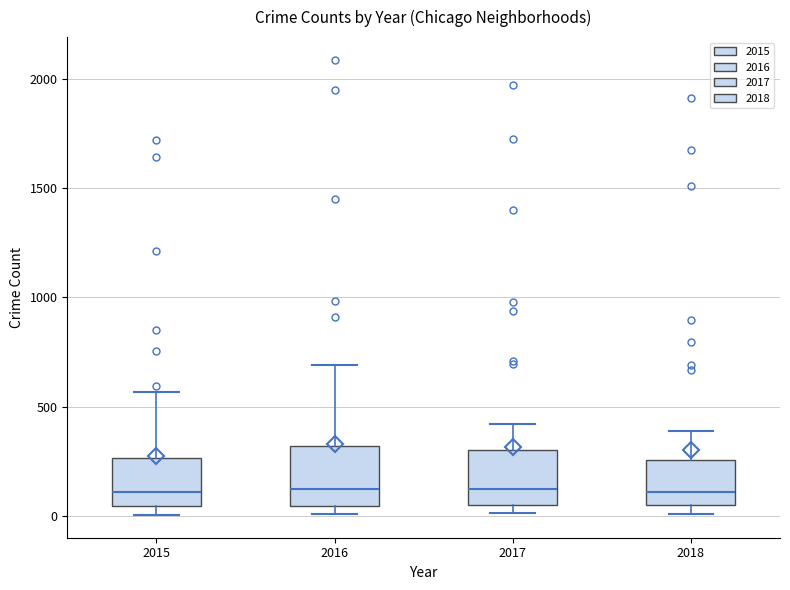

Reading left to right, transcribe this box plot: for each box, give where its median line is, the range the box spans, and where its two whiskers end, as read against the y-axis. The values are not printed on the chart, so give them approximately, as read against the axis.

2015: median 100, box 50 to 250, whiskers 0 to 550
2016: median 150, box 50 to 300, whiskers 0 to 700
2017: median 100, box 50 to 300, whiskers 0 to 400
2018: median 100, box 50 to 250, whiskers 0 to 400